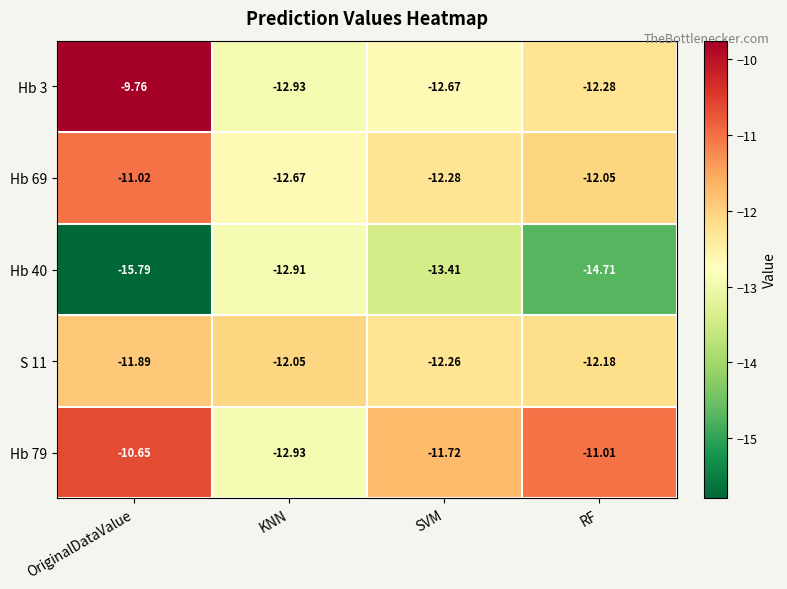

At which category is the sum across all series the highest?

OriginalDataValue